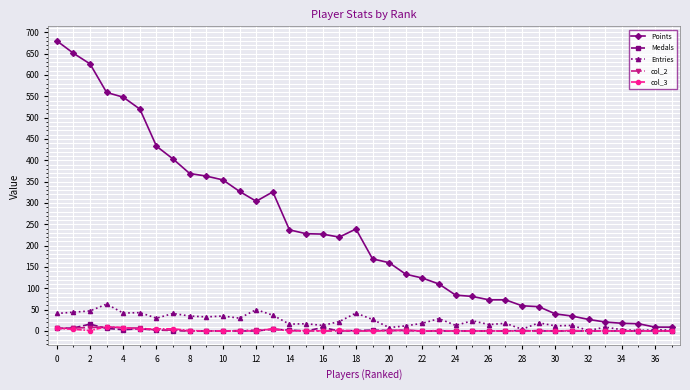

True or false: col_2 has more than 0 points higher than both neighbors.

True